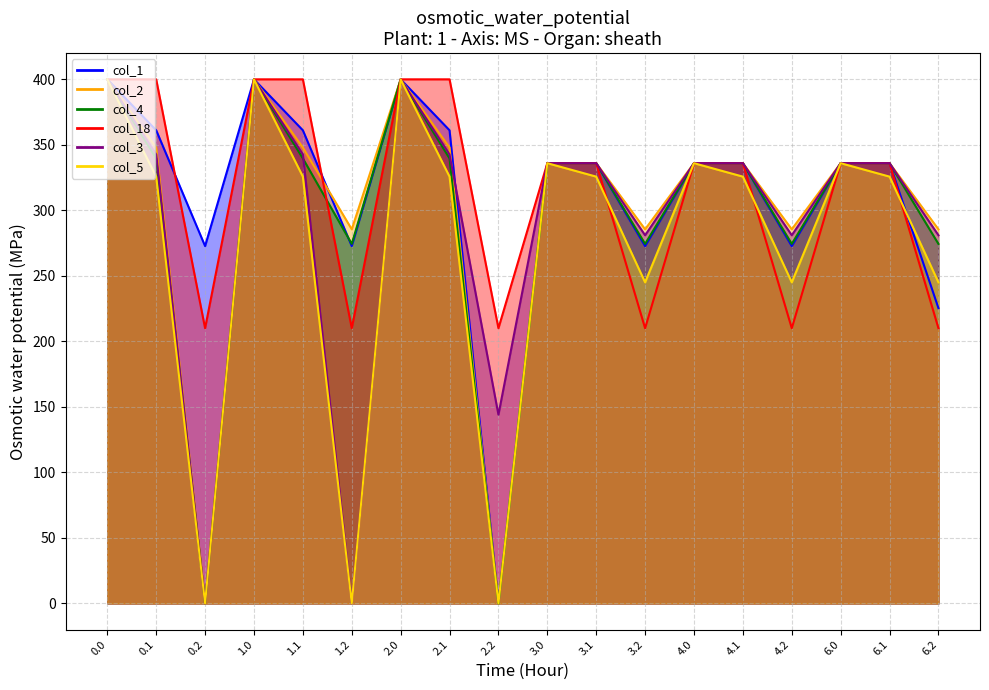

Rank the series at 2.0 from highest to lowest value.

col_1, col_2, col_4, col_18, col_3, col_5